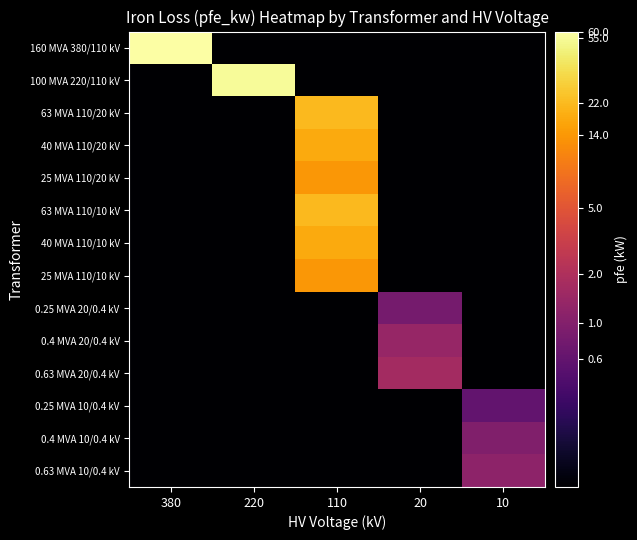

Which has a higher value, 220 or 380?

380